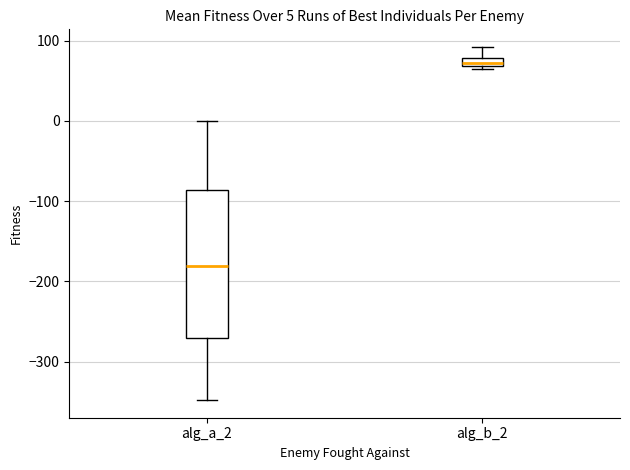

Which box's median line is the lowest?

alg_a_2